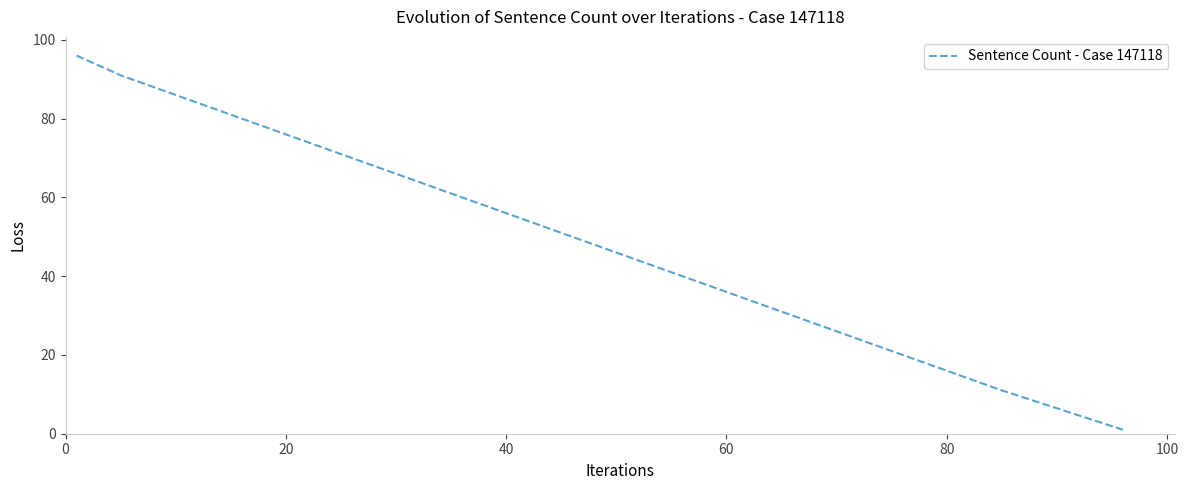

What is the difference between the maximum and minimum values?

95